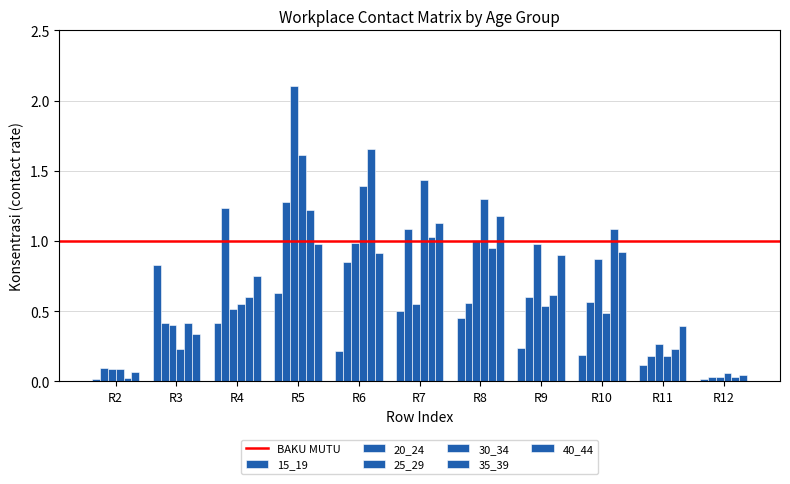

Count the number of data series in this chart.

6